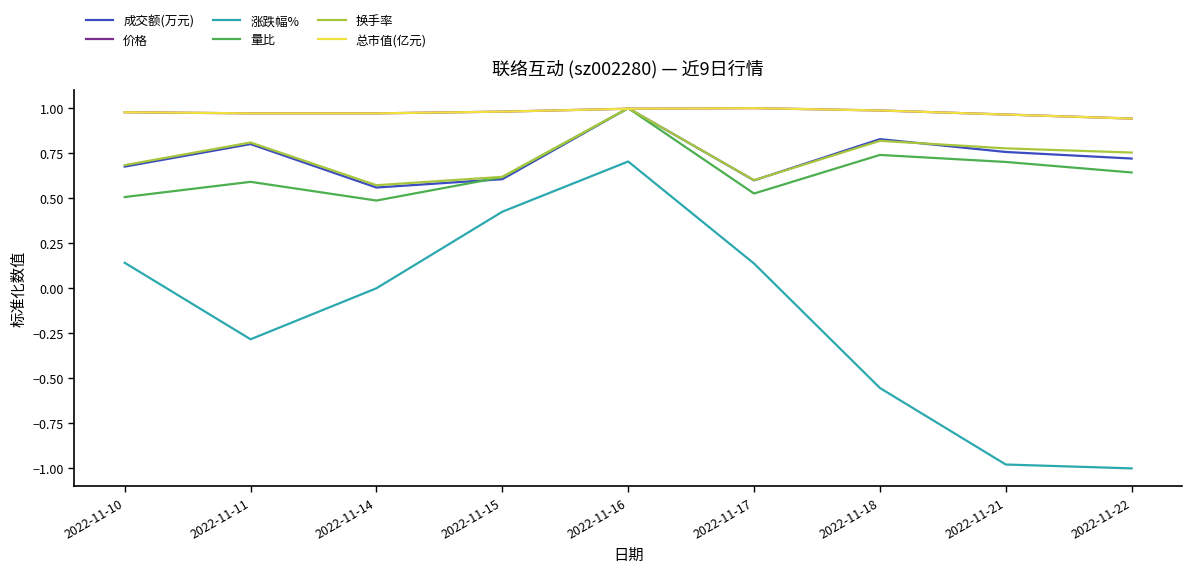

Which series has the largest range (max minus min)?

涨跌幅%